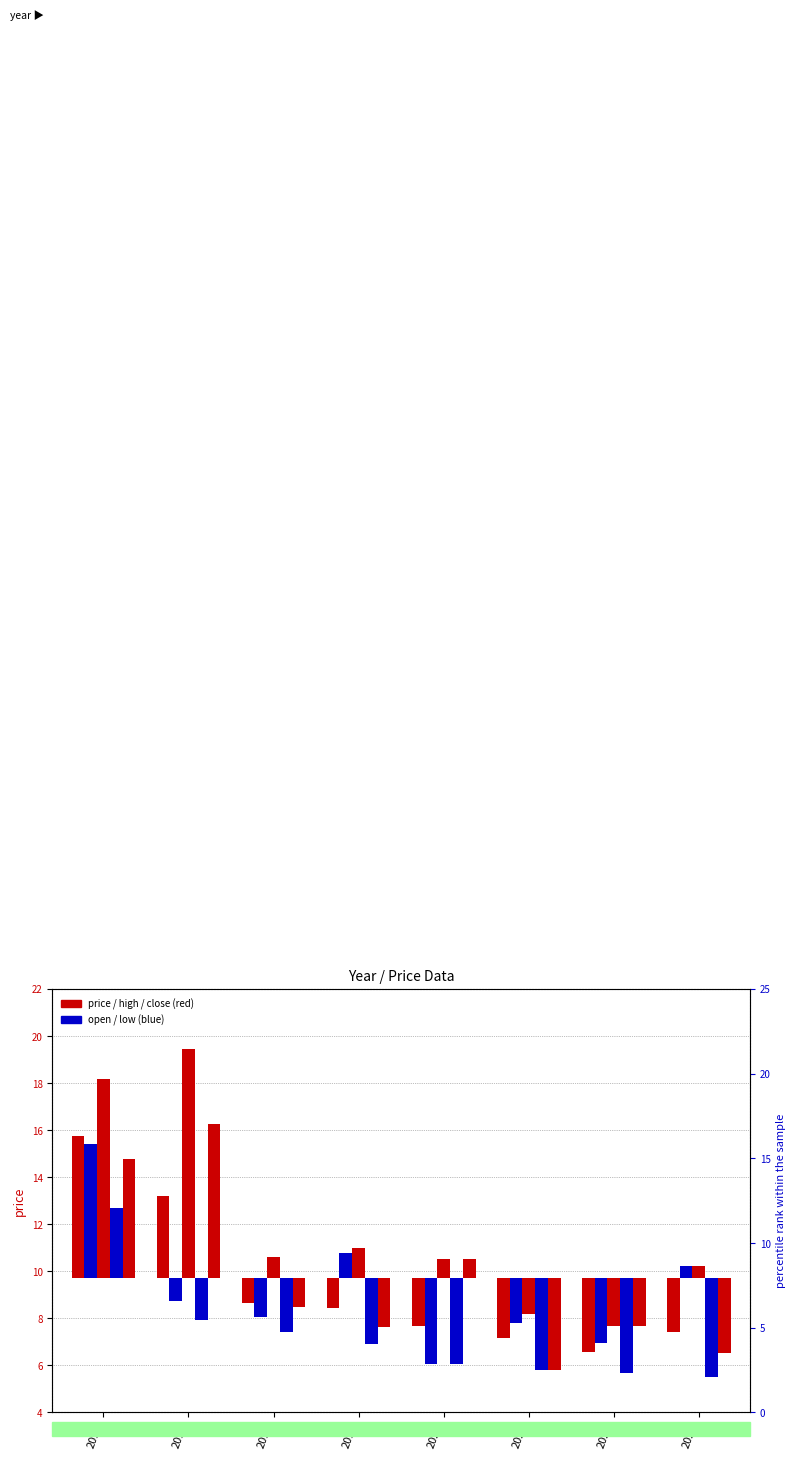

Between 2021 and 2018, which is larger?

2021